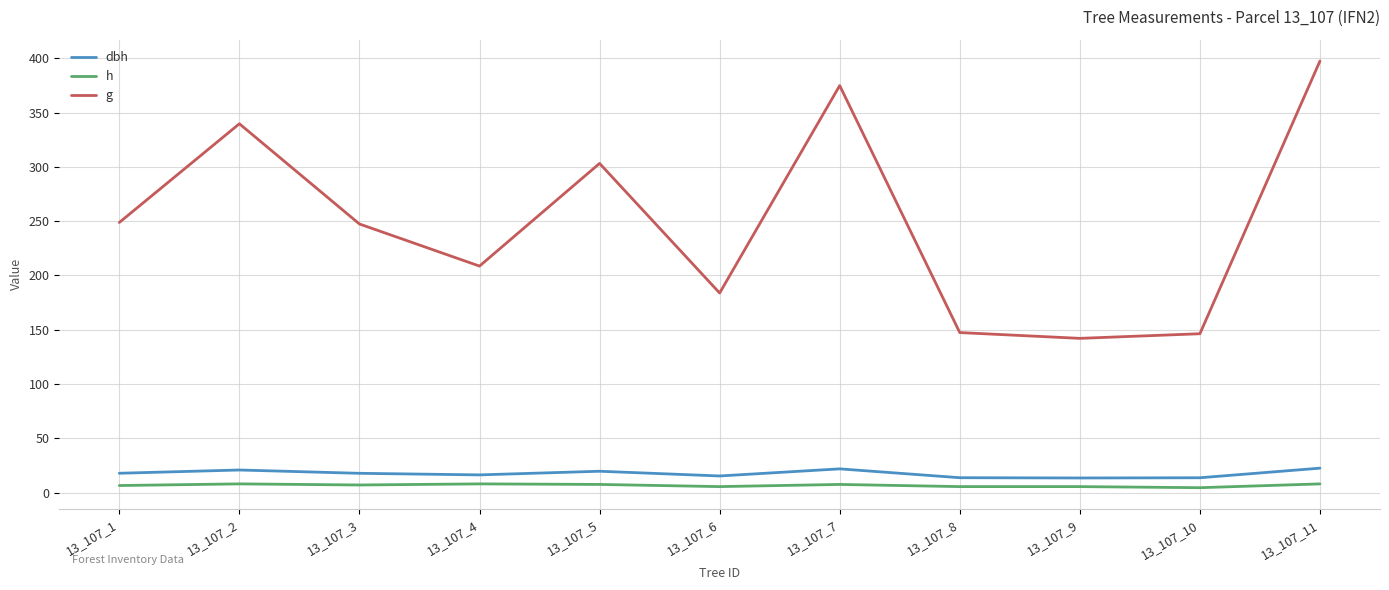

True or false: g and dbh intersect in this chart.

False